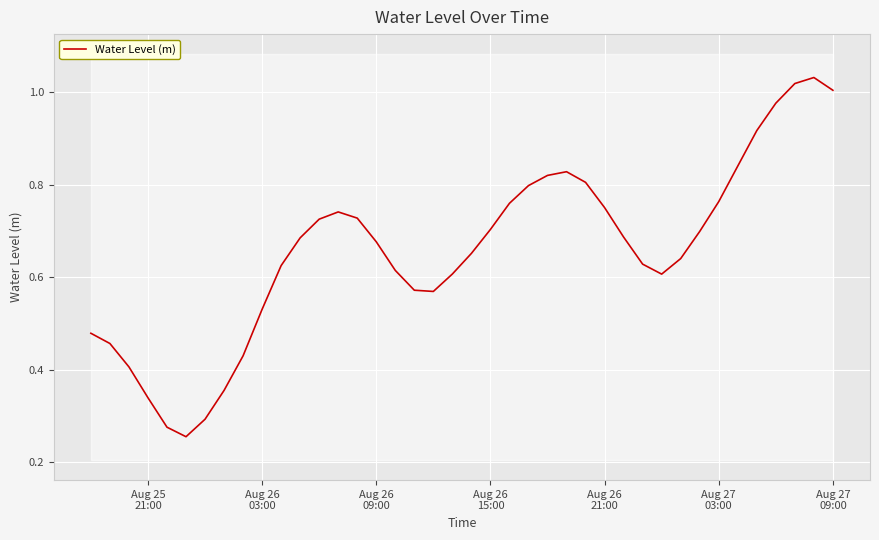

What is the sum of all values?

26.3